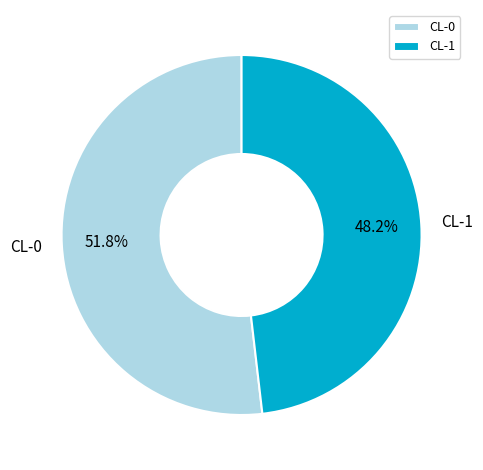

Which slice is the smallest?

CL-1